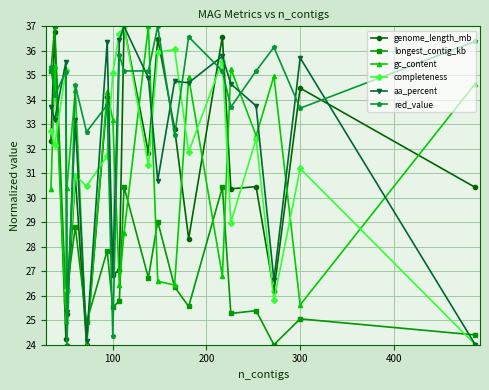

True or false: aa_percent and gc_content cross at least once.

True